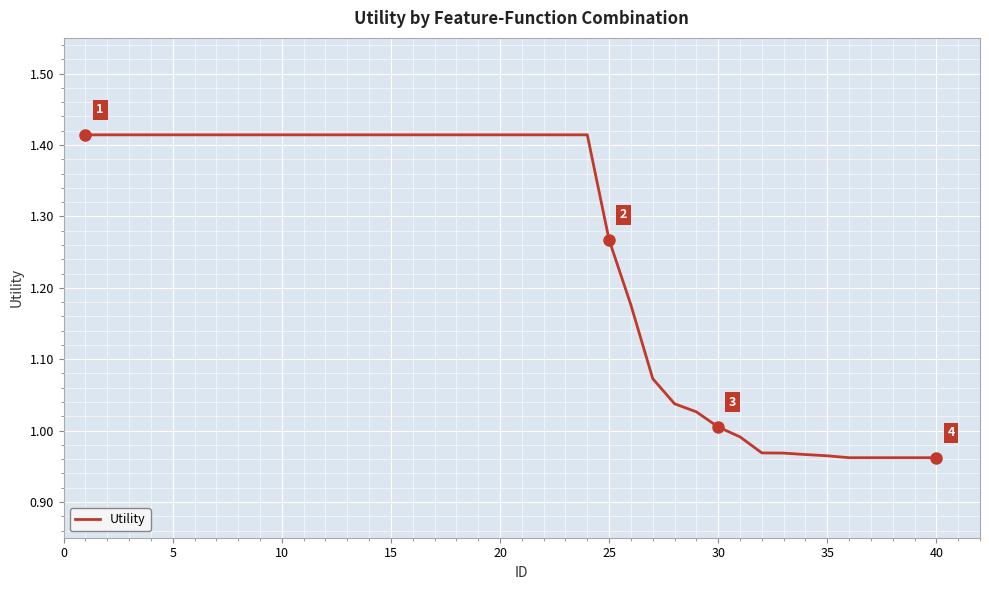

What is the difference between the maximum and minimum values?

0.5